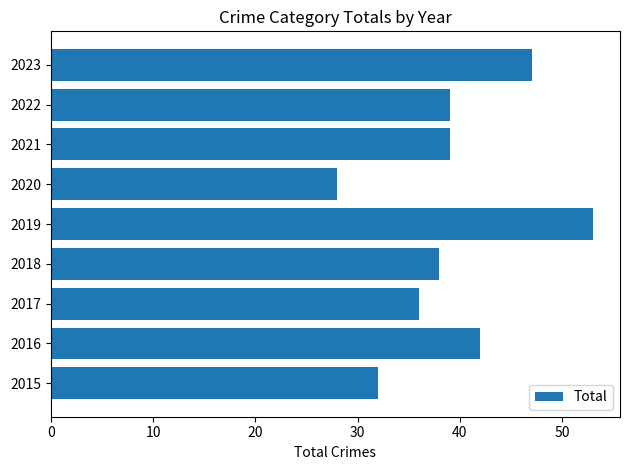

How many bars are there in total?

9